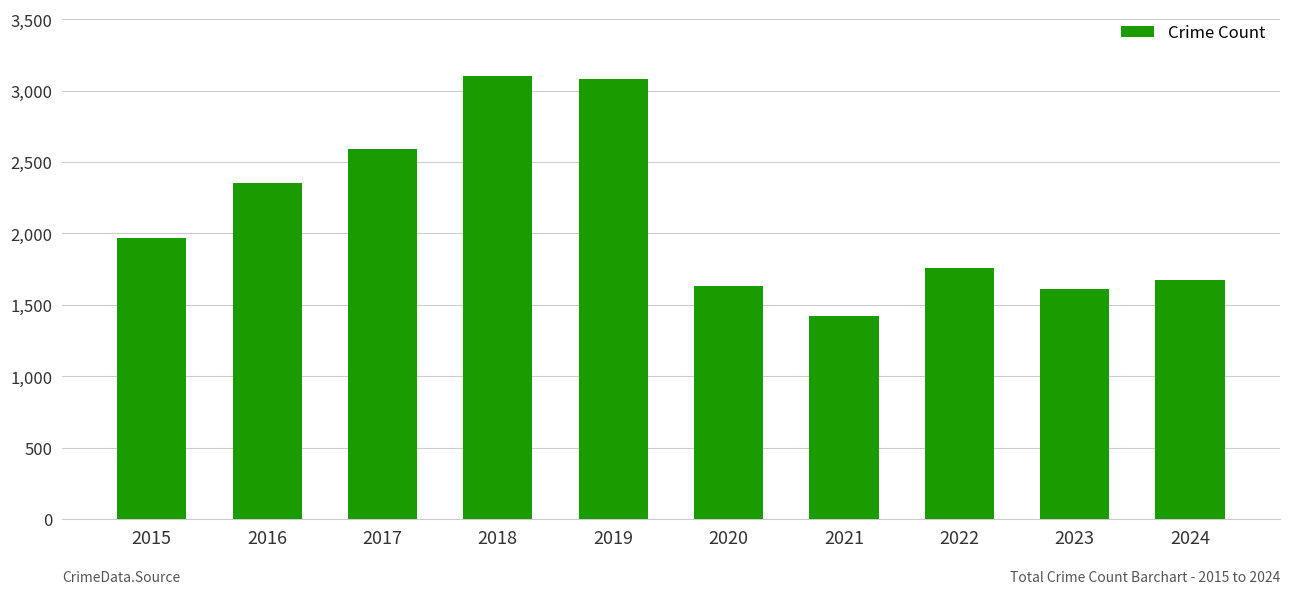

How many bars are there in total?

10